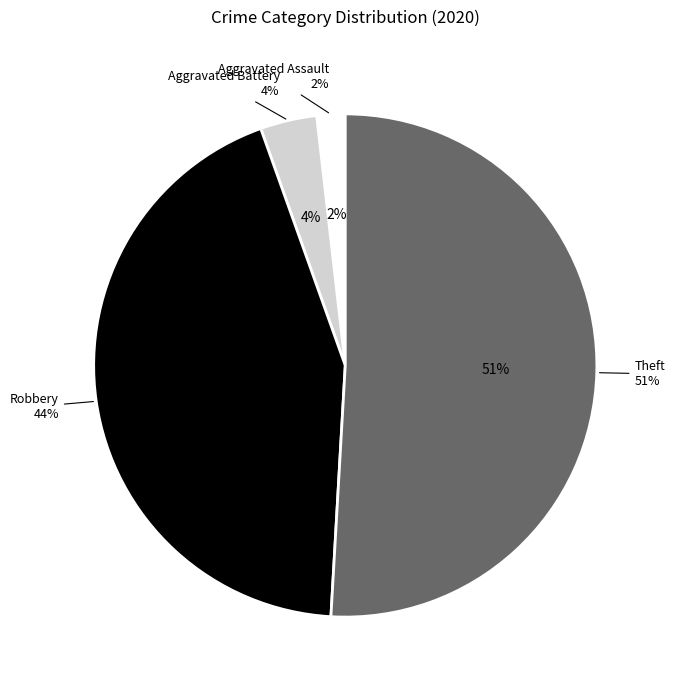

Is it true that Aggravated Assault is 1% of the pie?

False